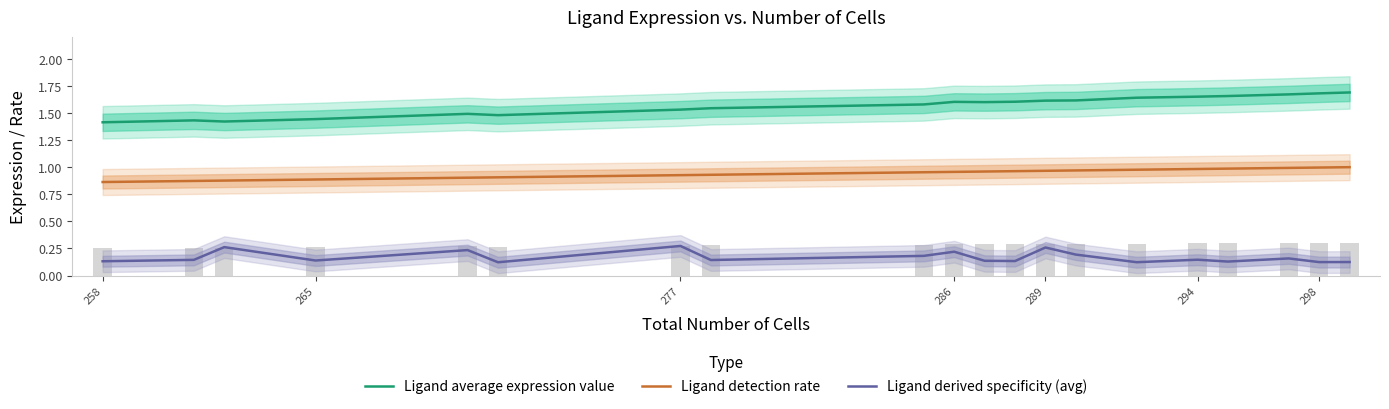

What is the sum of all Ligand average expression value values?

31.4